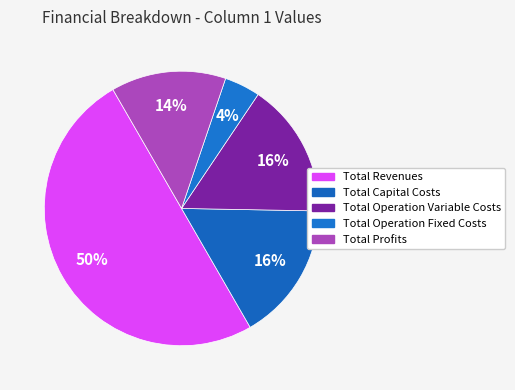

Is it true that Total Revenues is 50% of the pie?

True